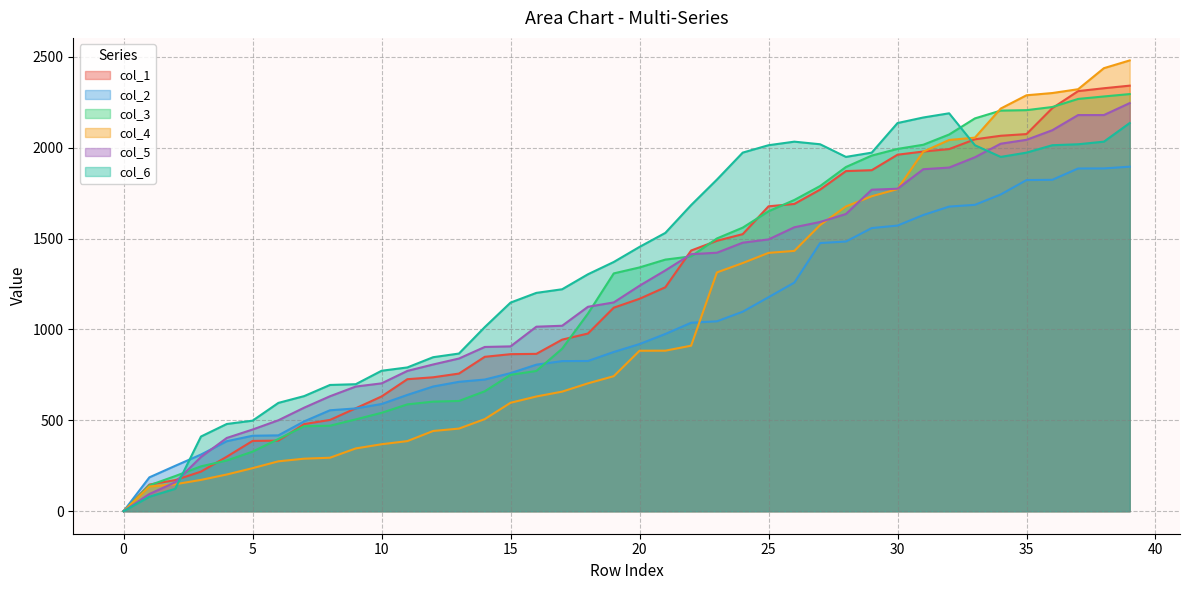

What are all the series names shown in the legend?

col_1, col_2, col_3, col_4, col_5, col_6